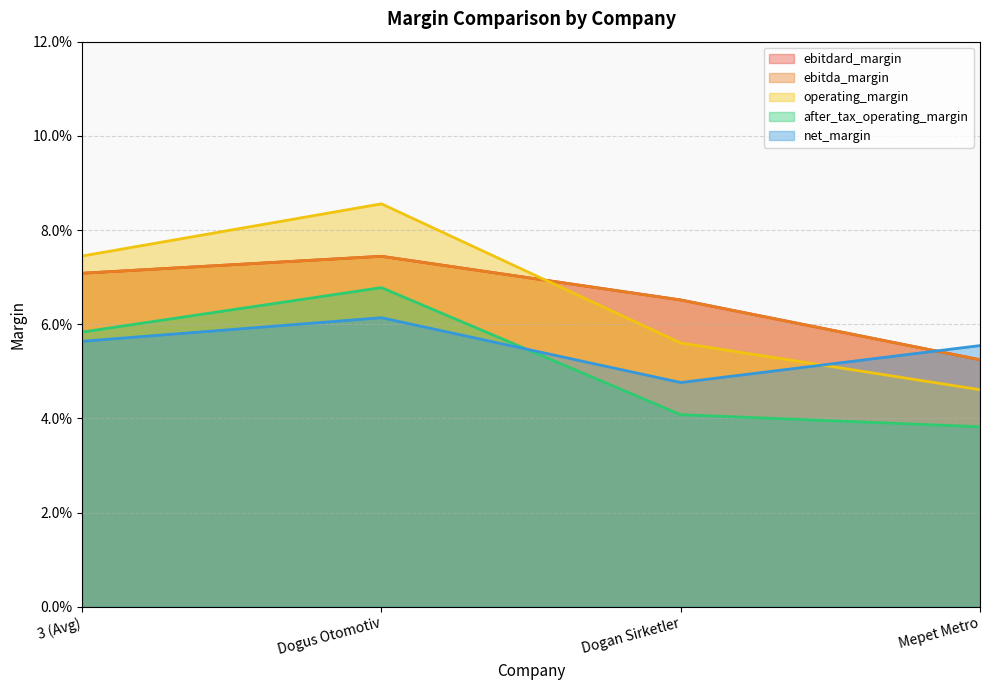

The ebitda_margin series shows 0.1 at 3 (Avg). True or false?

True